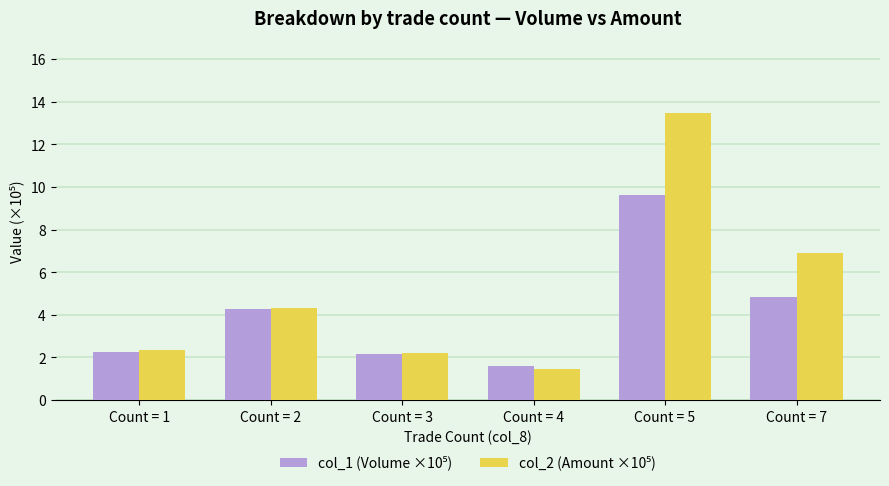

What is the total value across all series at Count = 7?

11.7